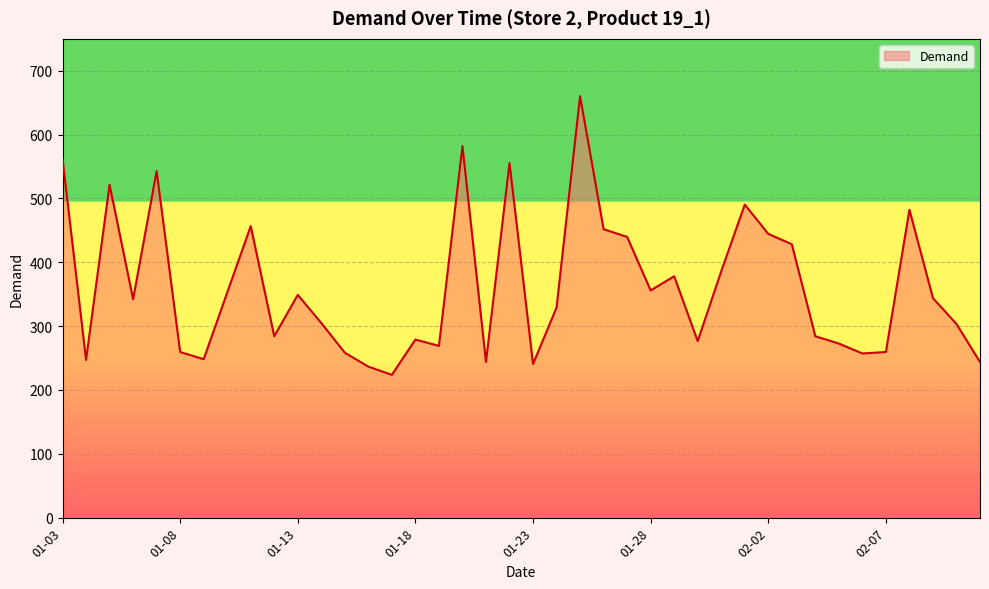

How many lines are shown in the chart?

1